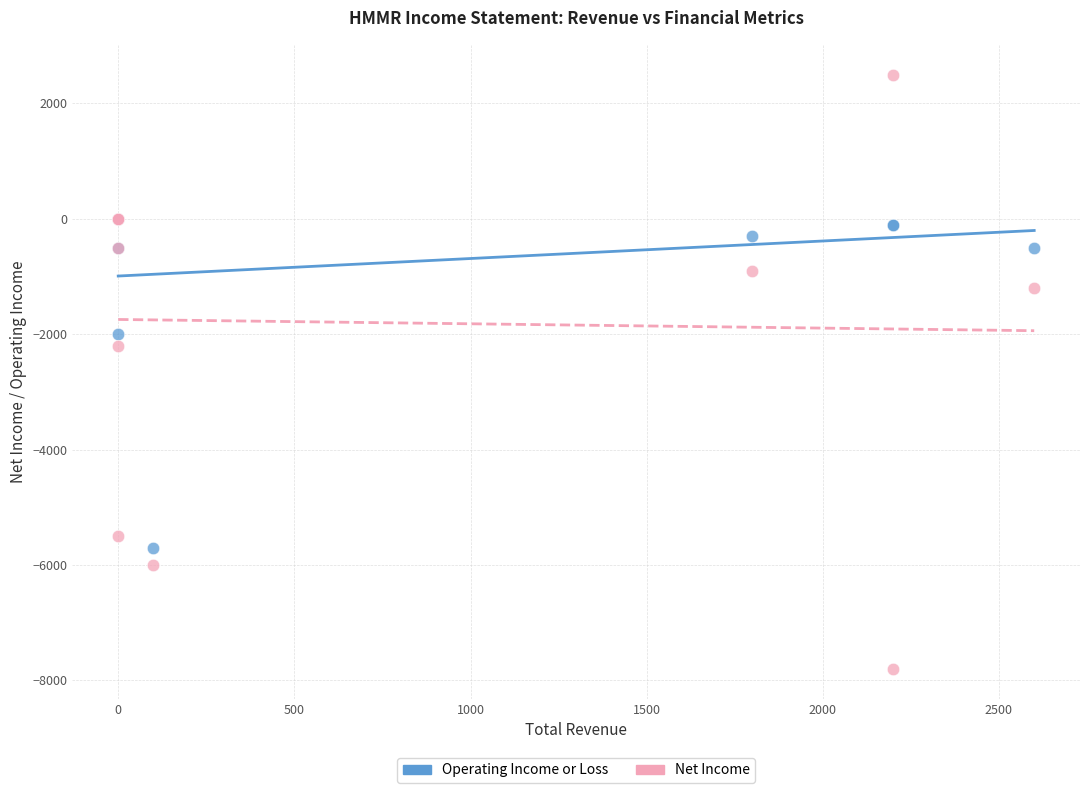

What are all the series names shown in the legend?

Operating Income or Loss, Net Income